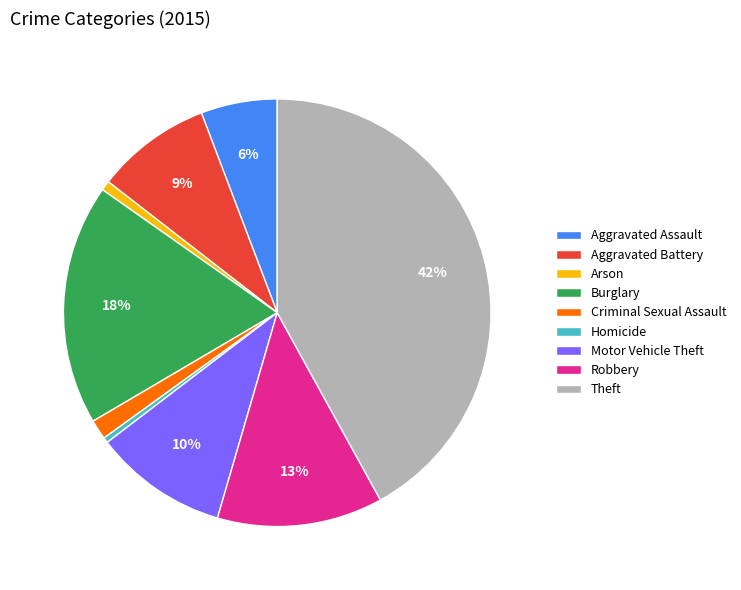

What percentage is the Burglary slice, to the nearest percent?

18%